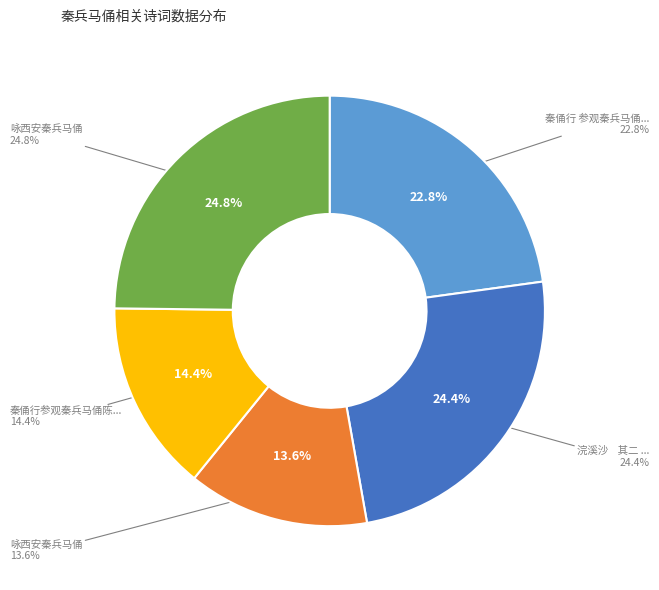

Combined, do 浣溪沙    其二 参观秦兵马俑 and 咏西安秦兵马俑 account for over 50%?

No